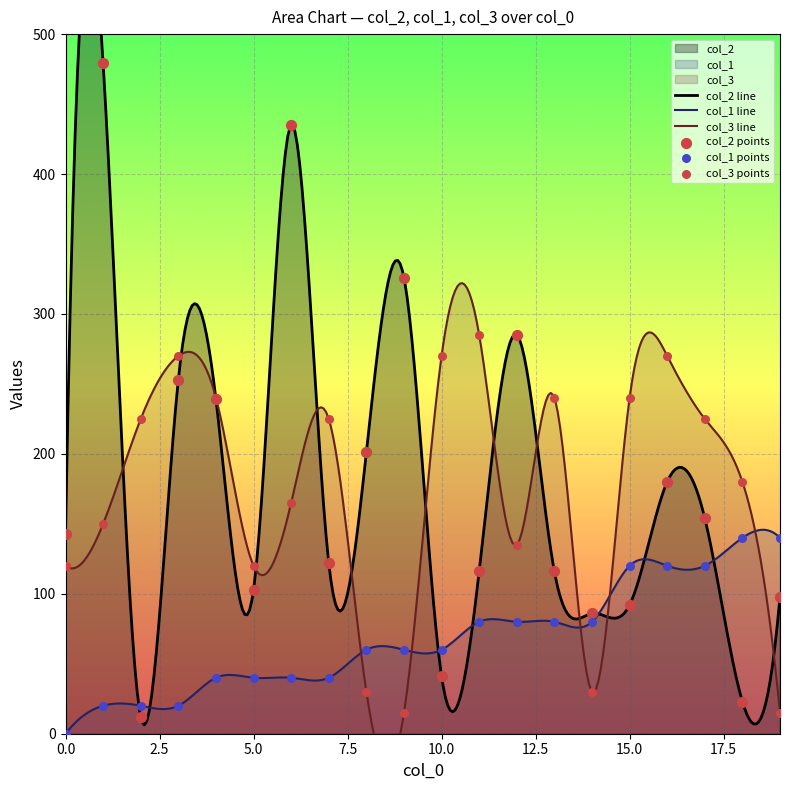

Is the value of col_1 at 11 greater than the value of col_3 at 17?

No